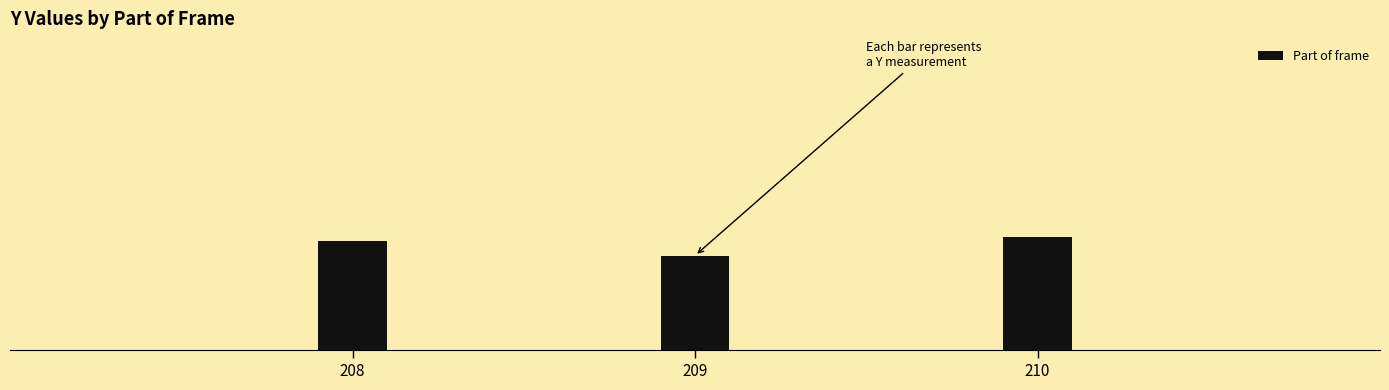

What is the sum of the values at 208 and 209?

0.8